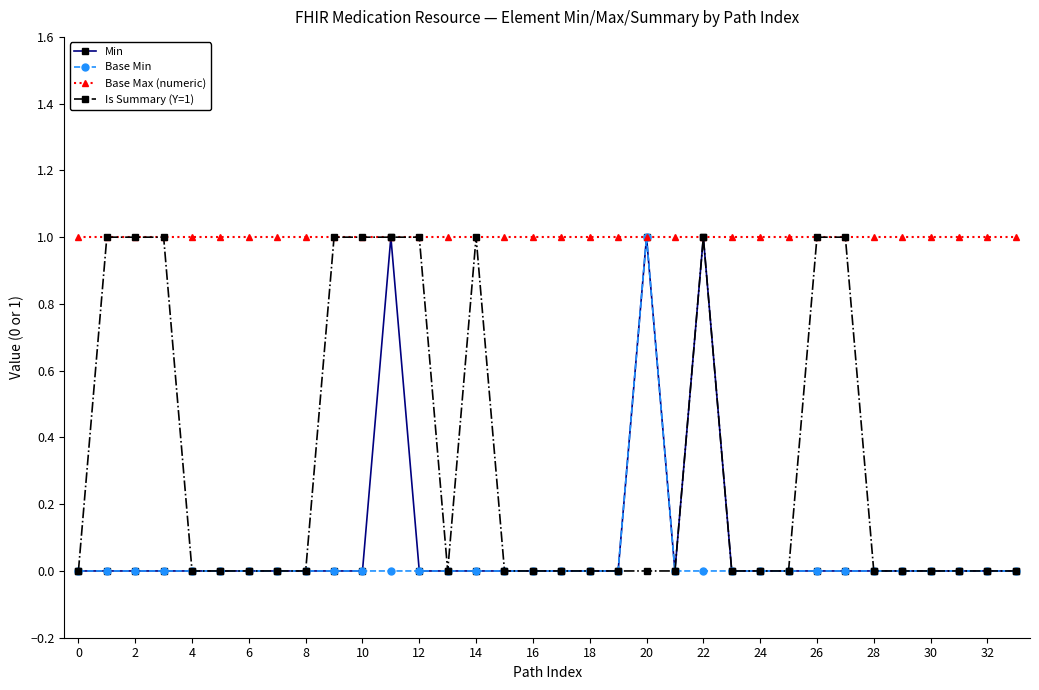

What is the value of the Base Max (numeric) point at the 32nd from the left?

1